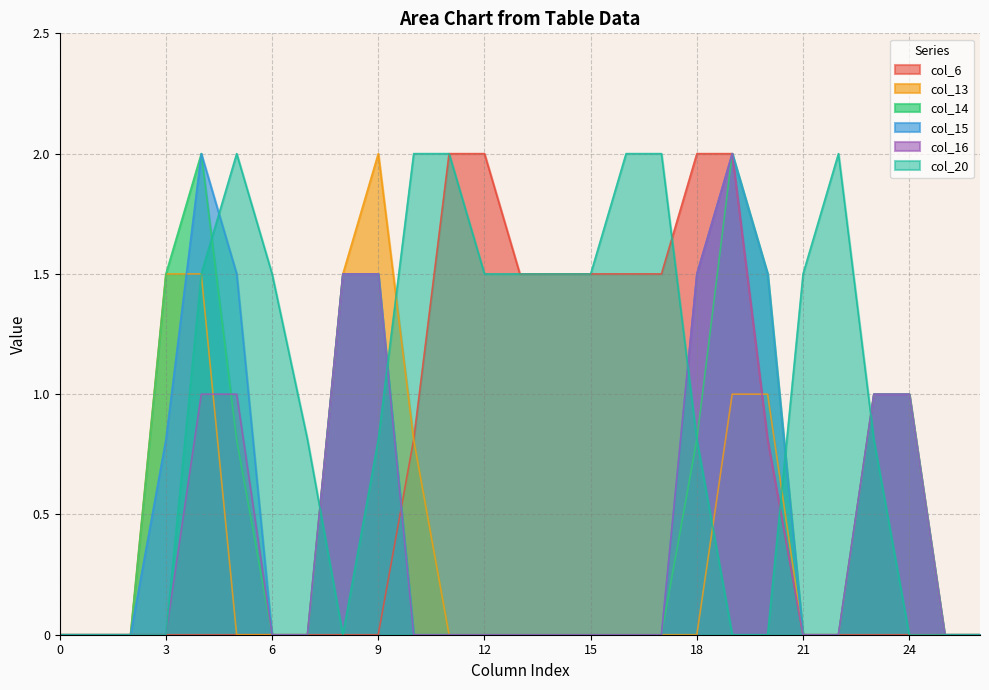

What are all the series names shown in the legend?

col_6, col_13, col_14, col_15, col_16, col_20